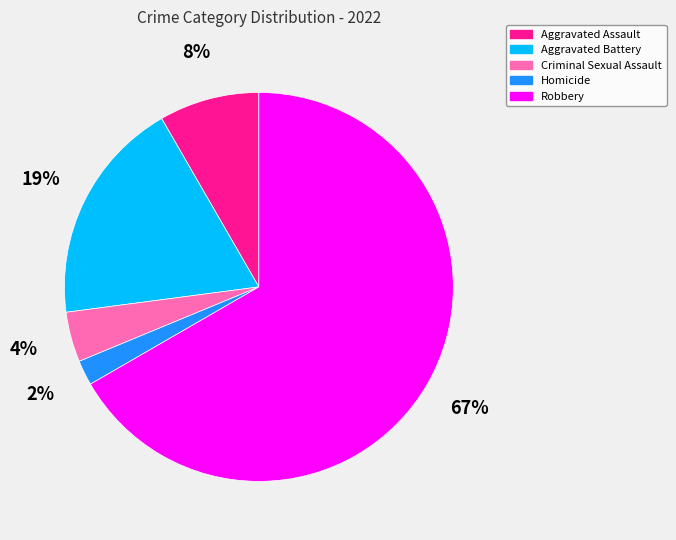

Which category has the biggest portion of the pie?

Robbery